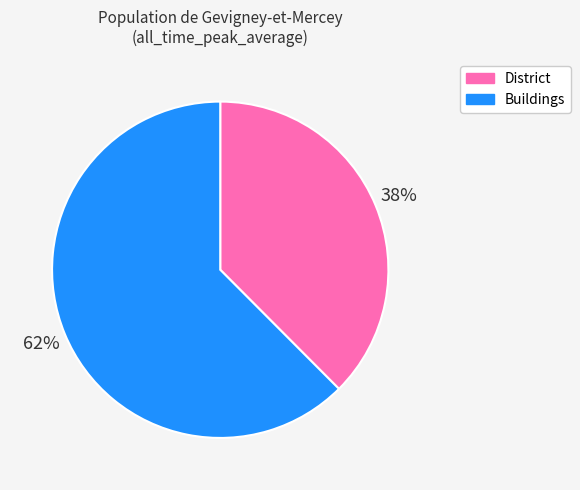

To the nearest percent, what is the combined percentage of Buildings and District?

100%